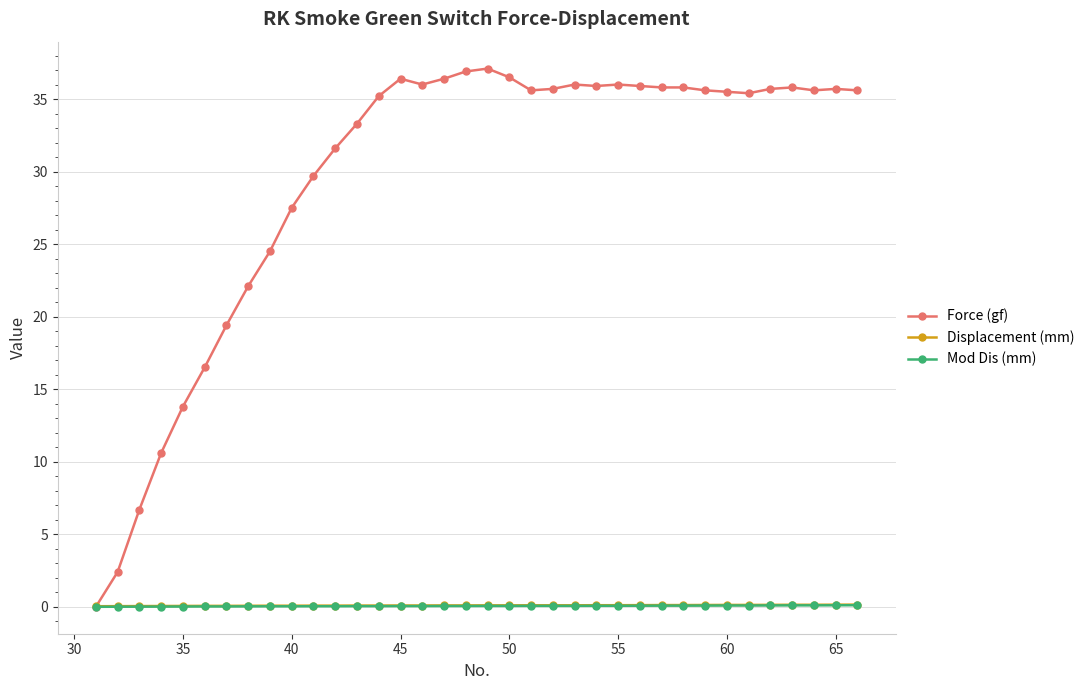

What is the greatest value displayed?

37.1